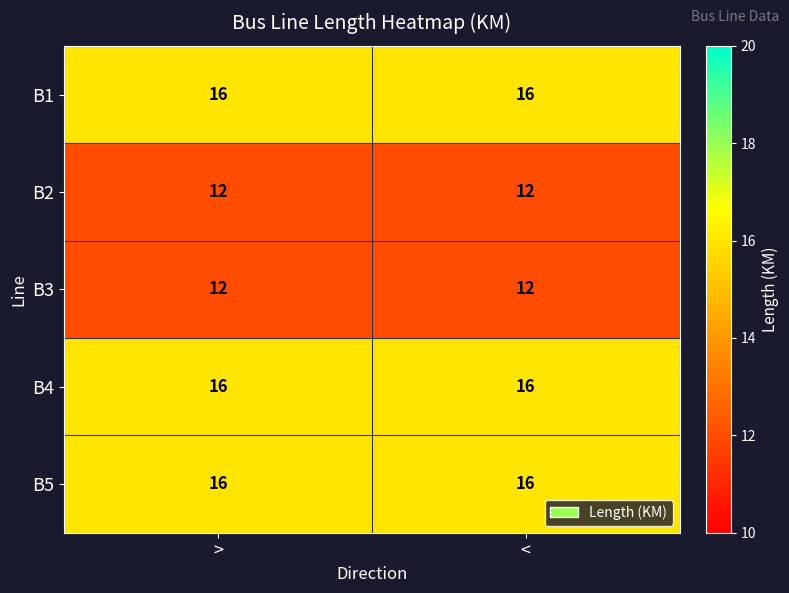

What is the spread (max minus min) of values at >?

4